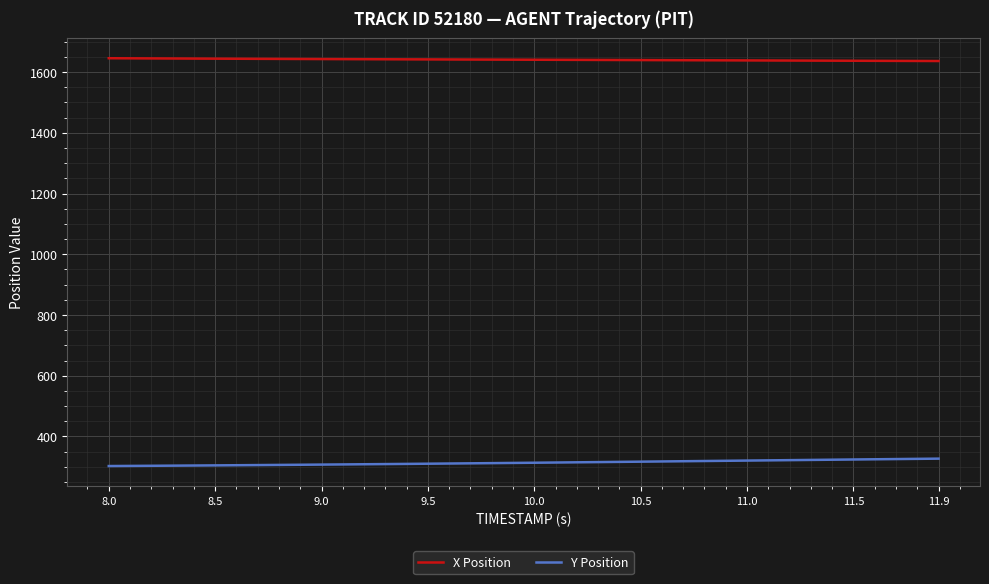

Rank the series by their maximum value, from highest to lowest.

X Position, Y Position